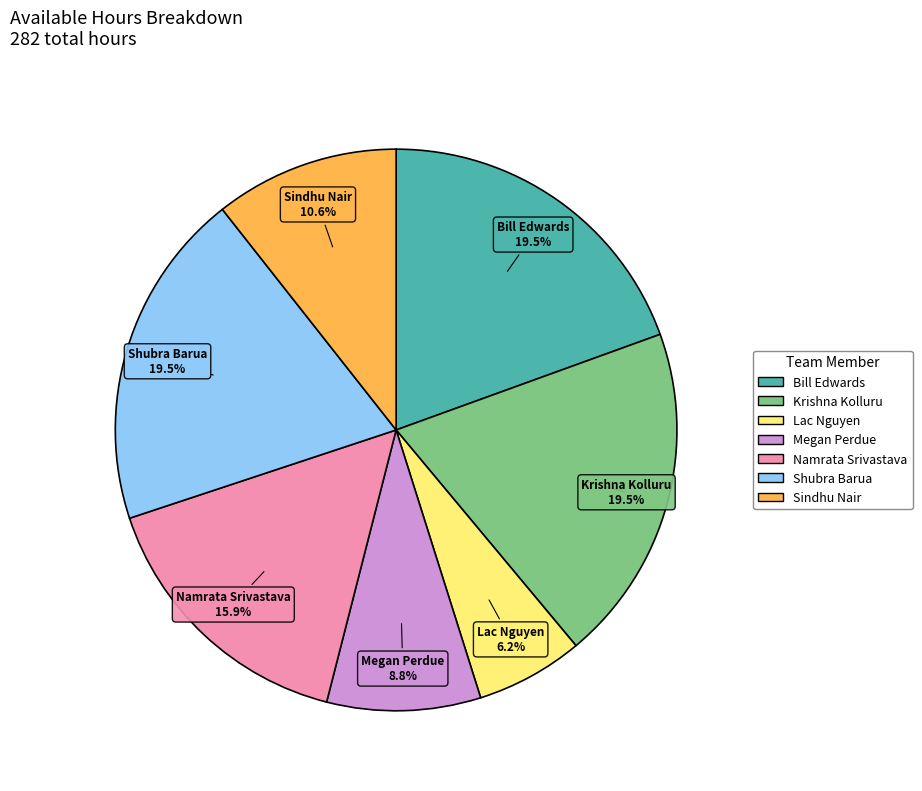

Approximately how many times larger is the value at Lac Nguyen compared to Namrata Srivastava?

0.4